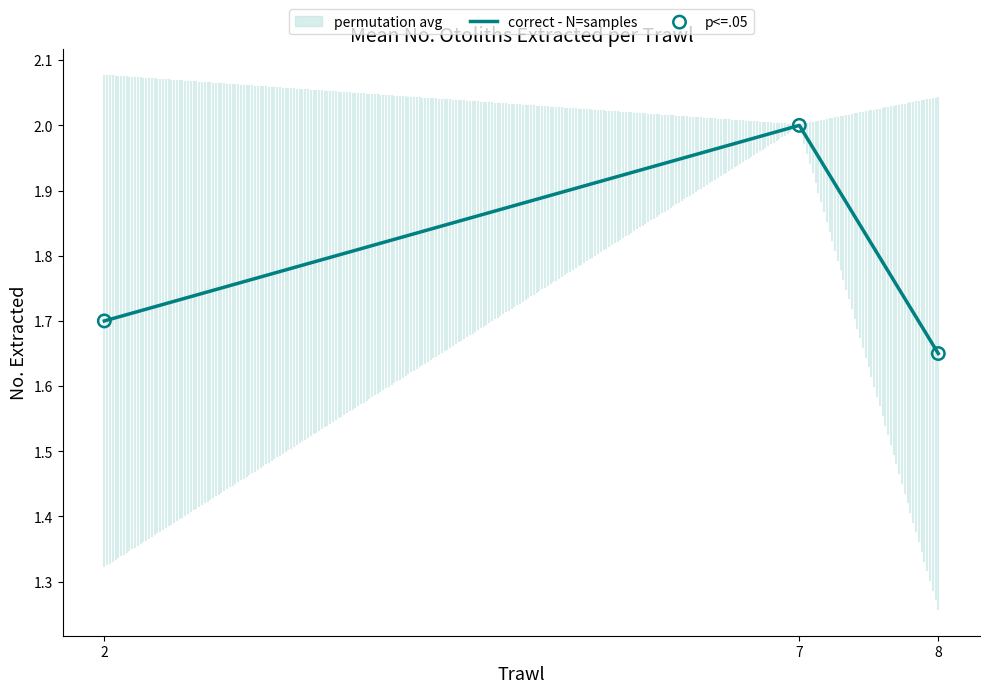

Which series has the largest Y range (max minus min)?

correct - N=samples